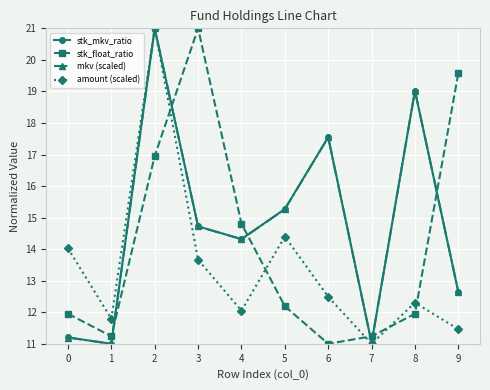

What is the total value across all series at 4?

55.5